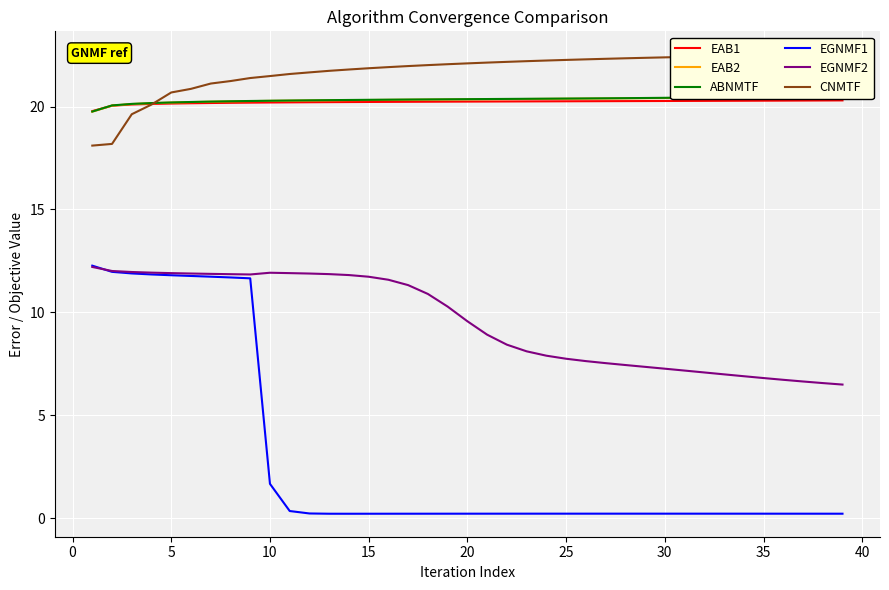

Is the value of EAB2 at 36 greater than the value of EGNMF2 at 20?

Yes